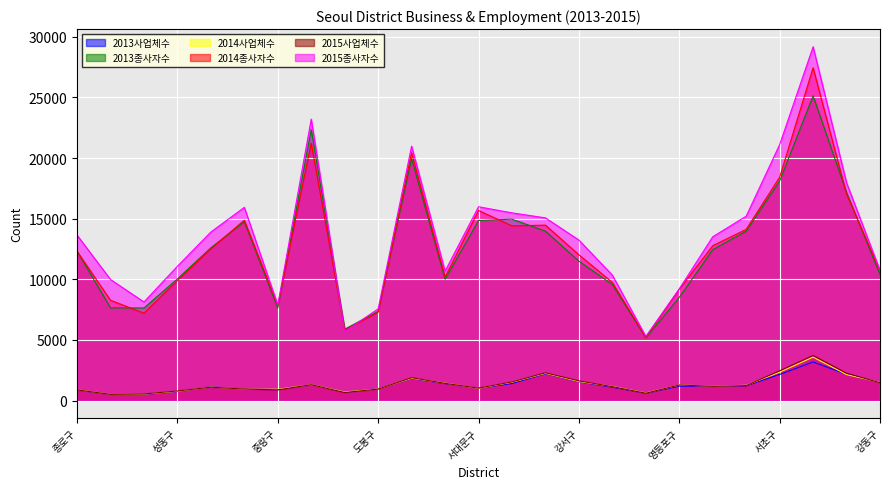

What are all the series names shown in the legend?

2013사업체수, 2013종사자수, 2014사업체수, 2014종사자수, 2015사업체수, 2015종사자수